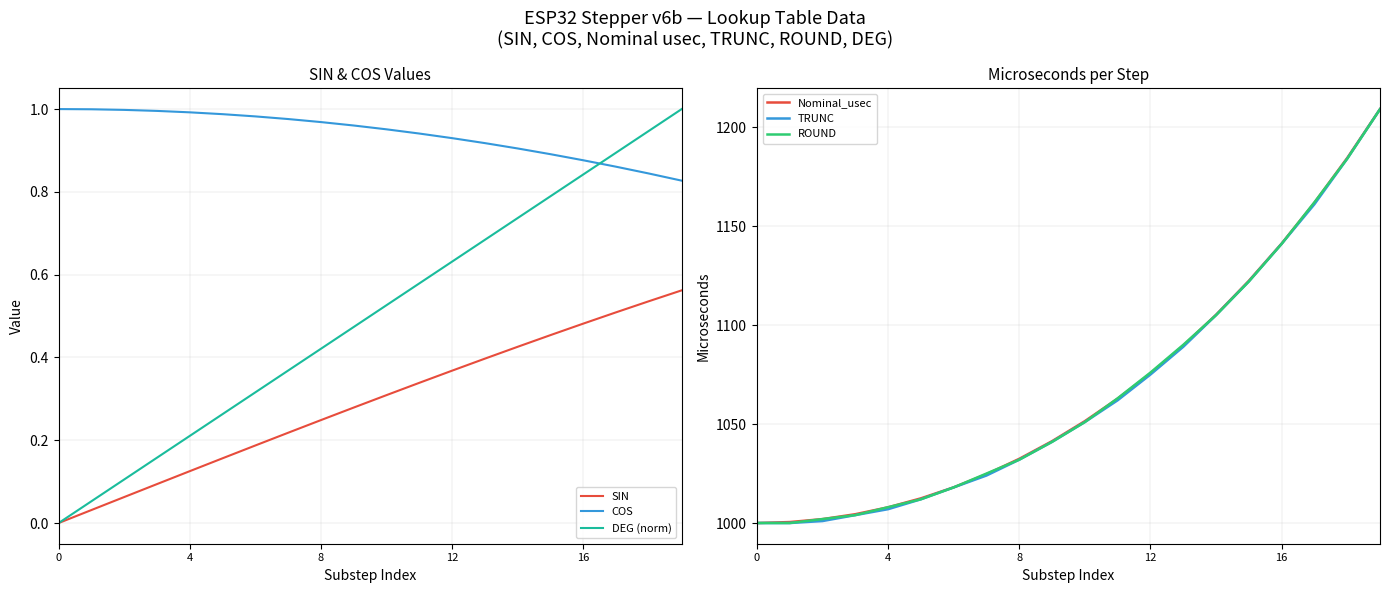

The value of SIN at 12 is 0.5. True or false?

False